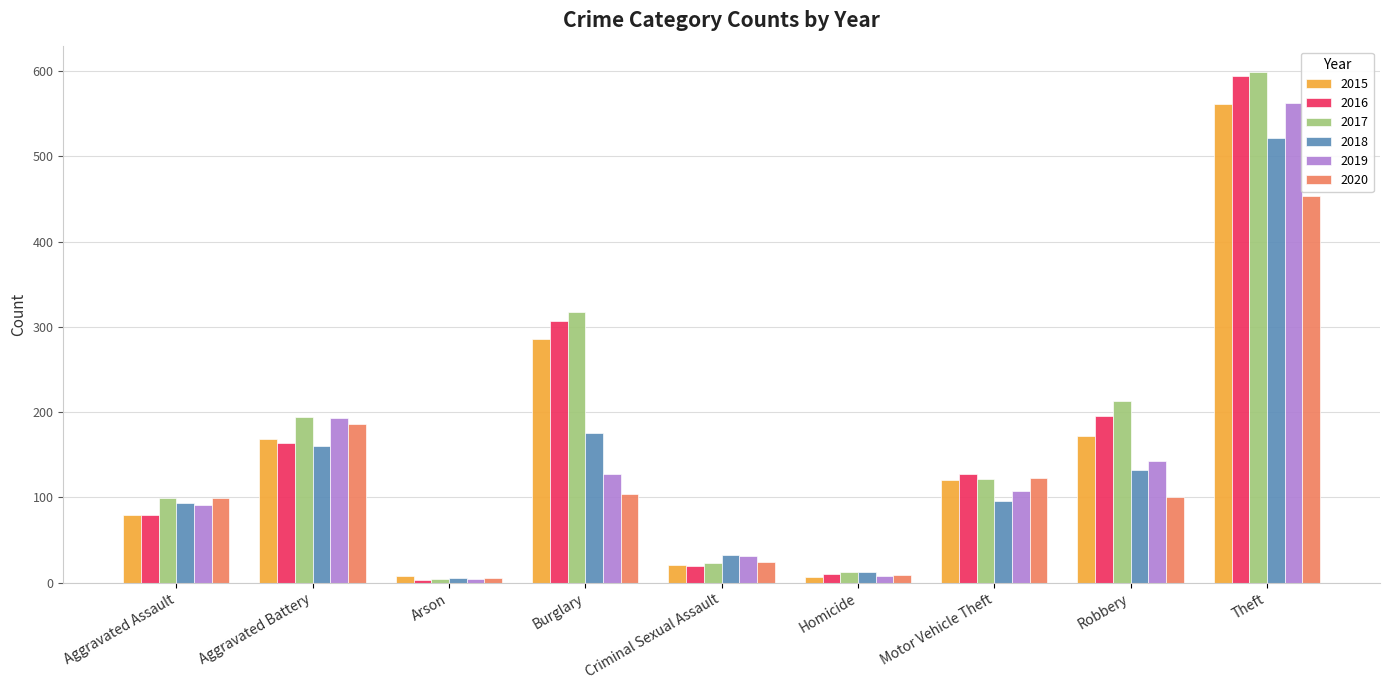

What is the average value of the 2020 series?

123